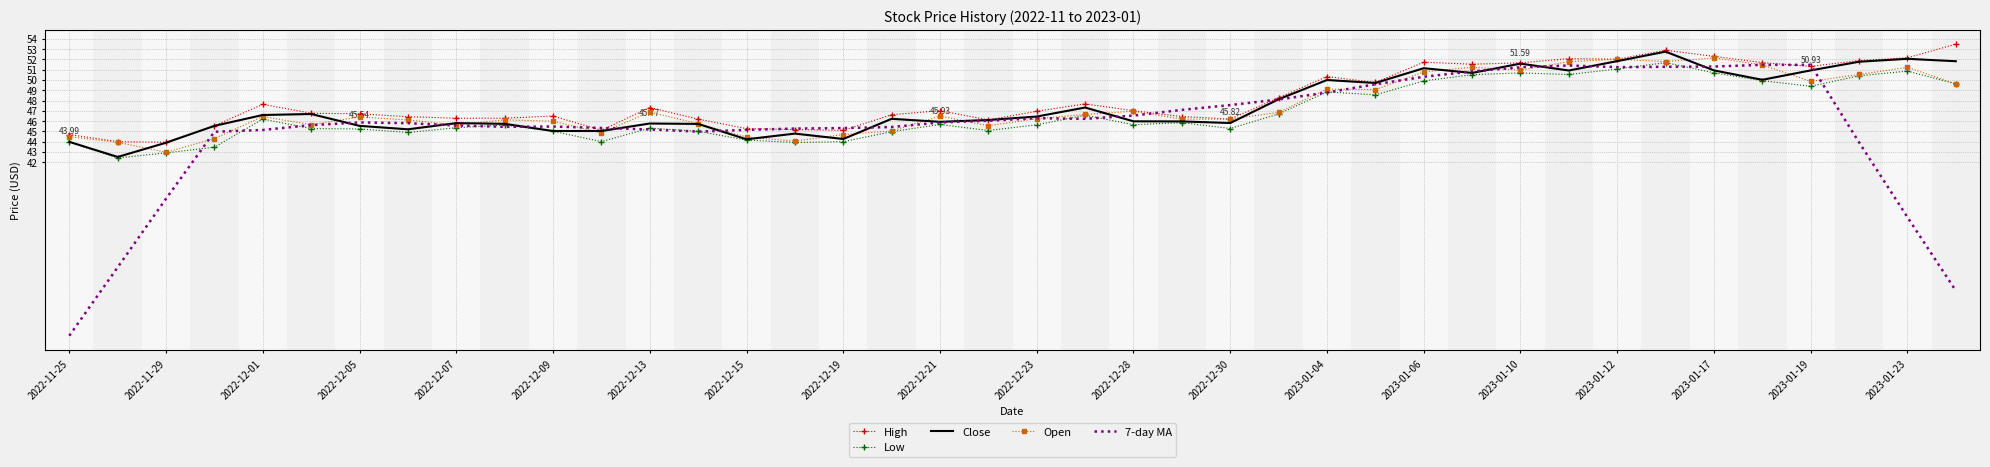

What is the lowest value of the Low series?

42.4